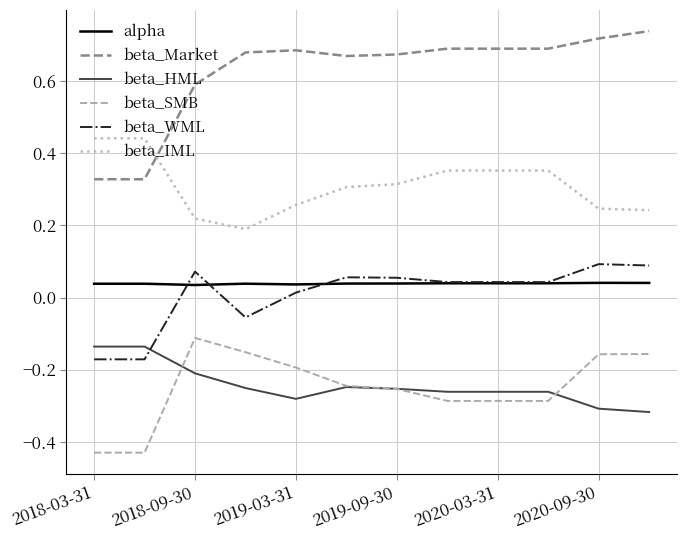

Does the chart have visible grid lines?

Yes